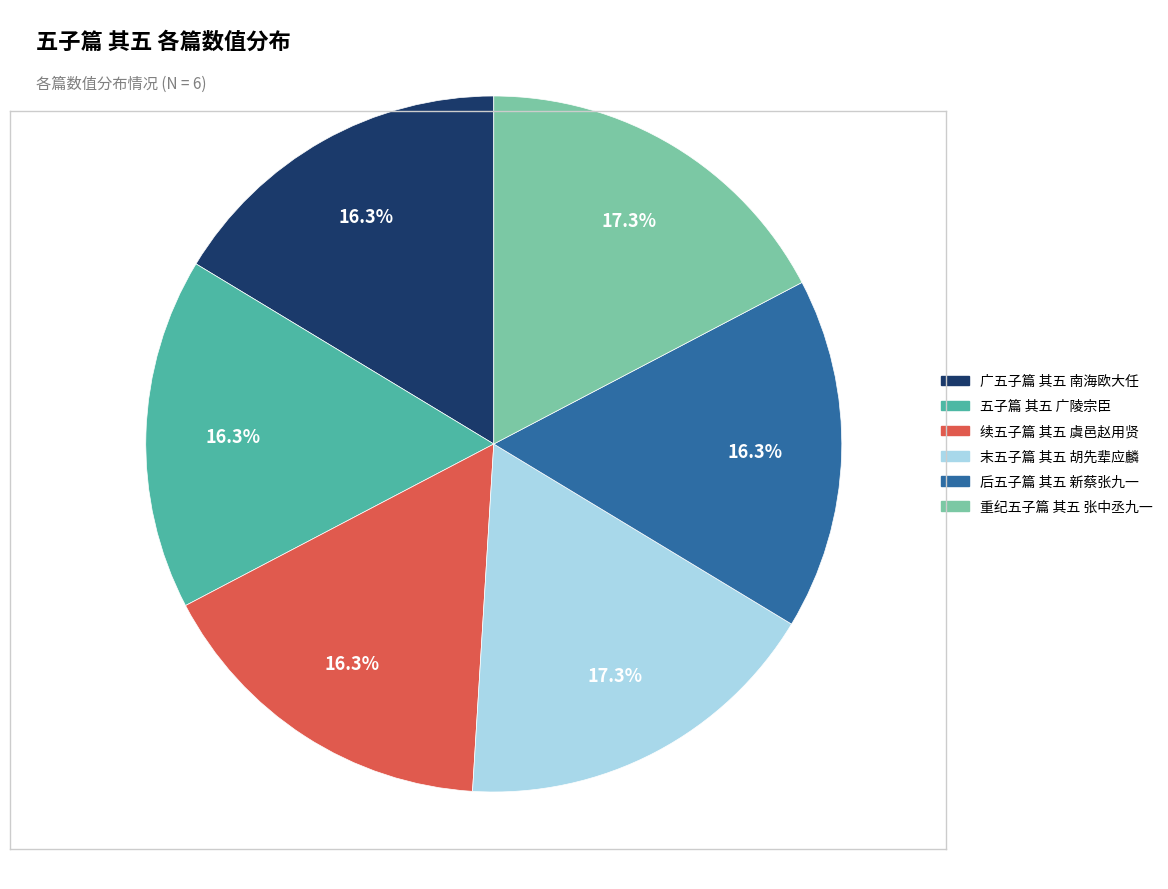

True or false: 广五子篇 其五 南海欧大任 accounts for 8% of the total.

False